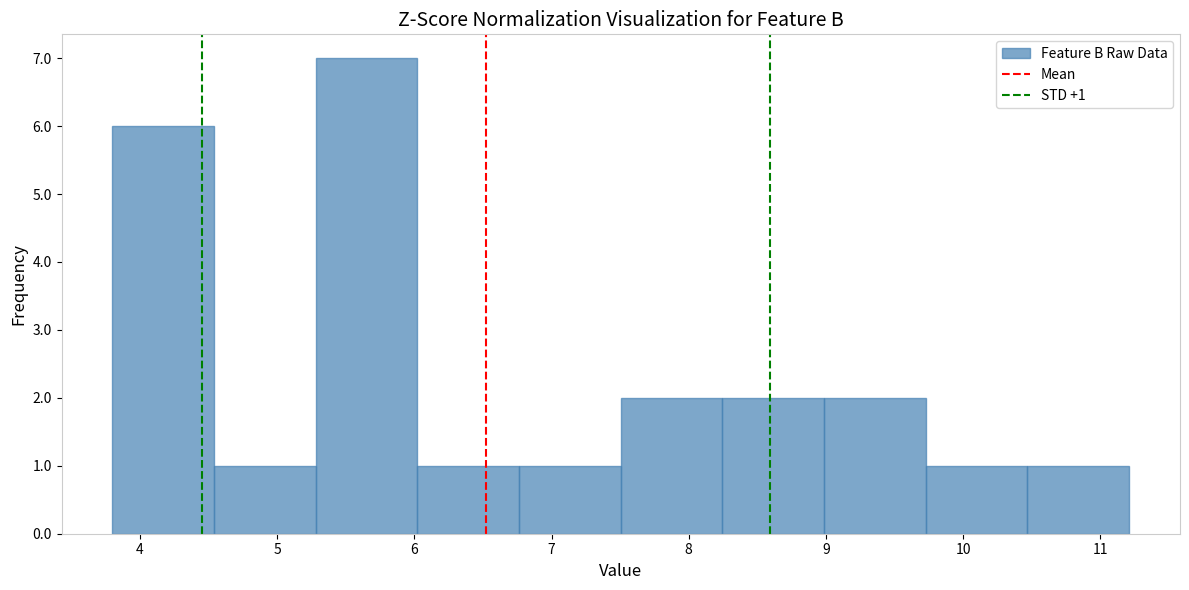

Which range on the x-axis has the tallest bar?

5.3 to 6.0